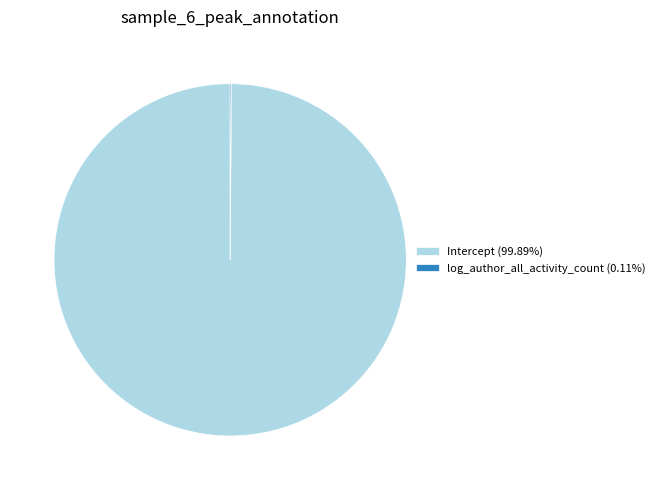

Which category accounts for the majority?

Intercept